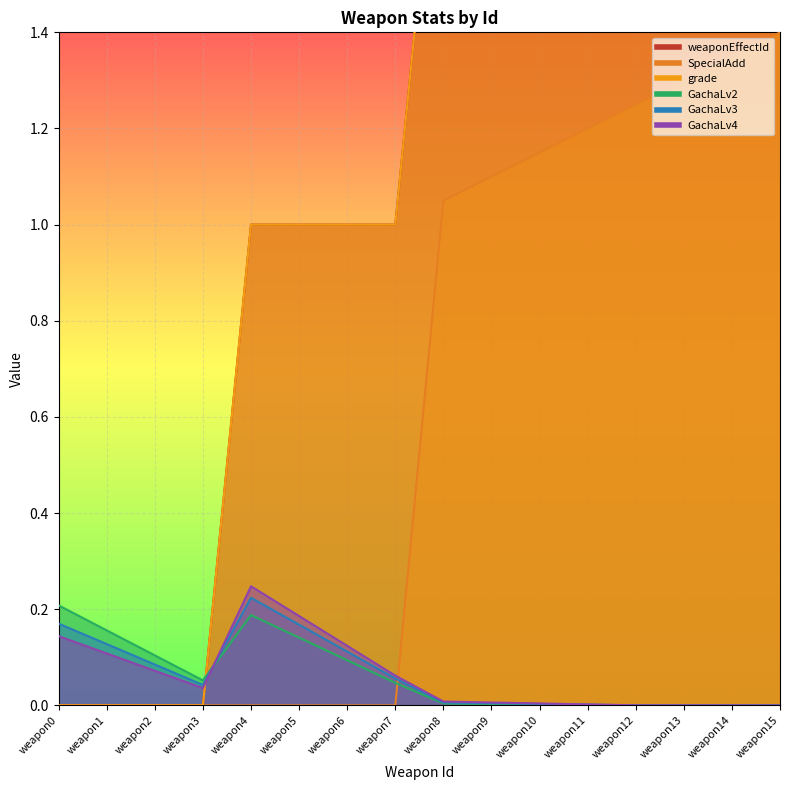

Which series ends up on top after the final intersection of GachaLv2 and GachaLv4?

GachaLv4